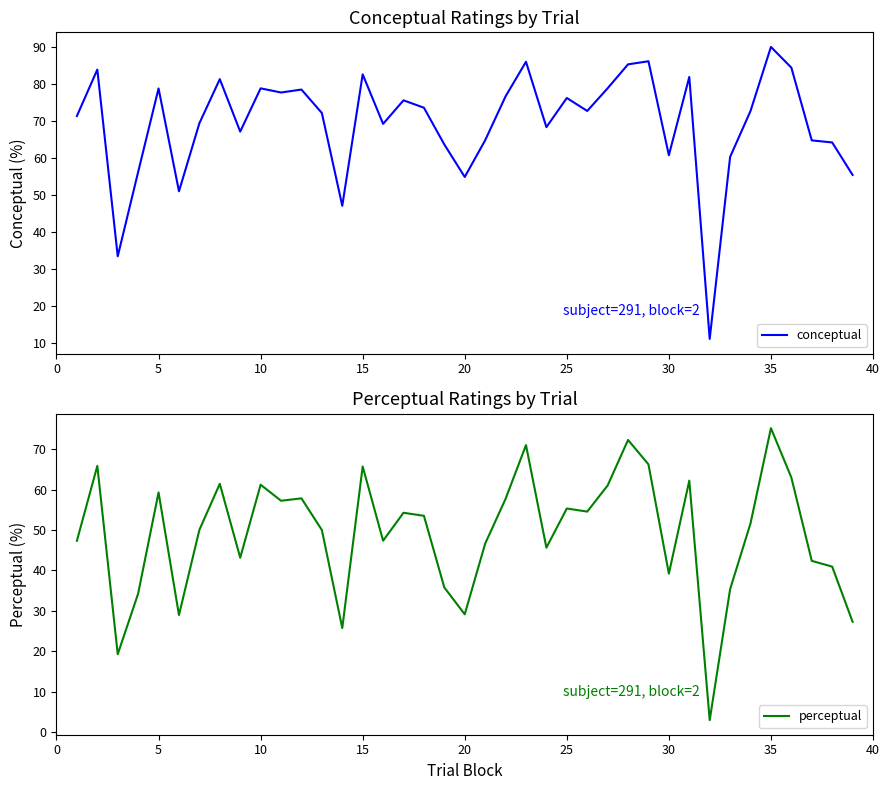

How many categories are shown in the chart?

39